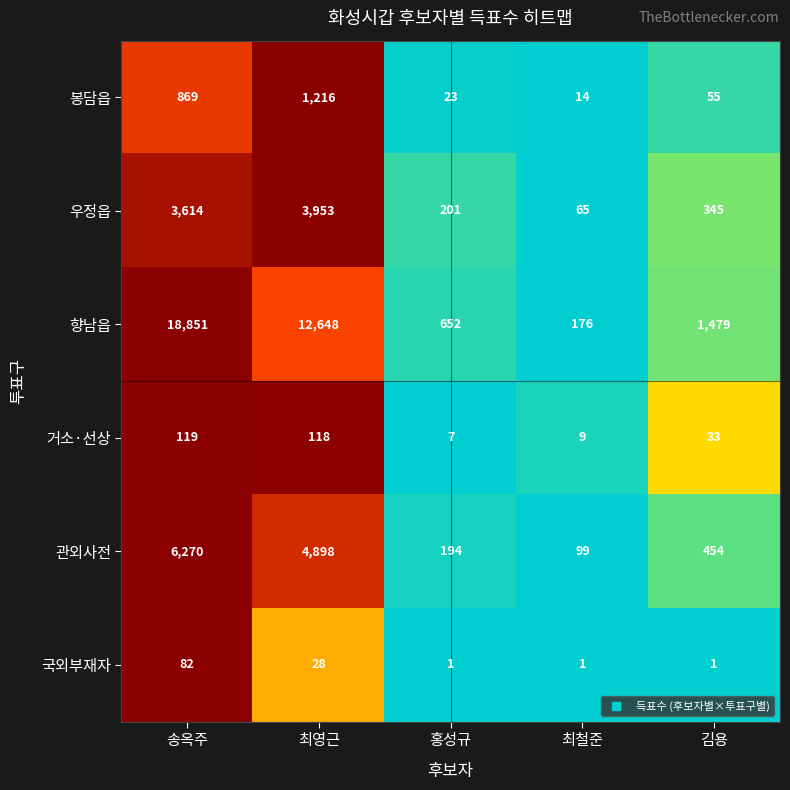

What is the spread (max minus min) of values at 송옥주?

18769